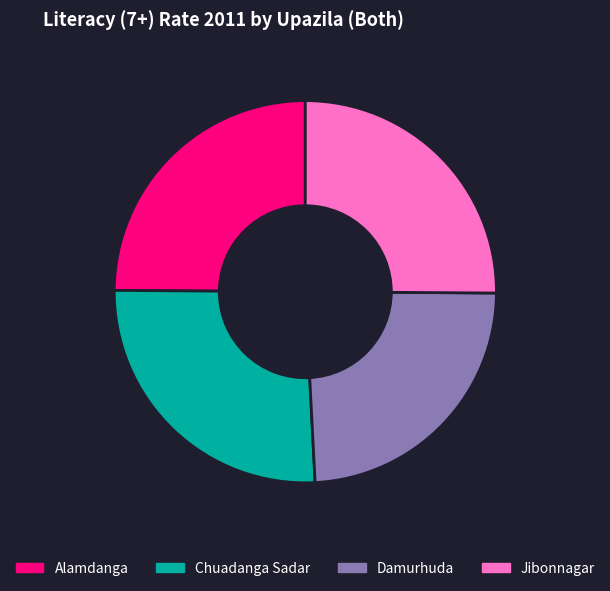

Between Damurhuda and Chuadanga Sadar, which is larger?

Chuadanga Sadar